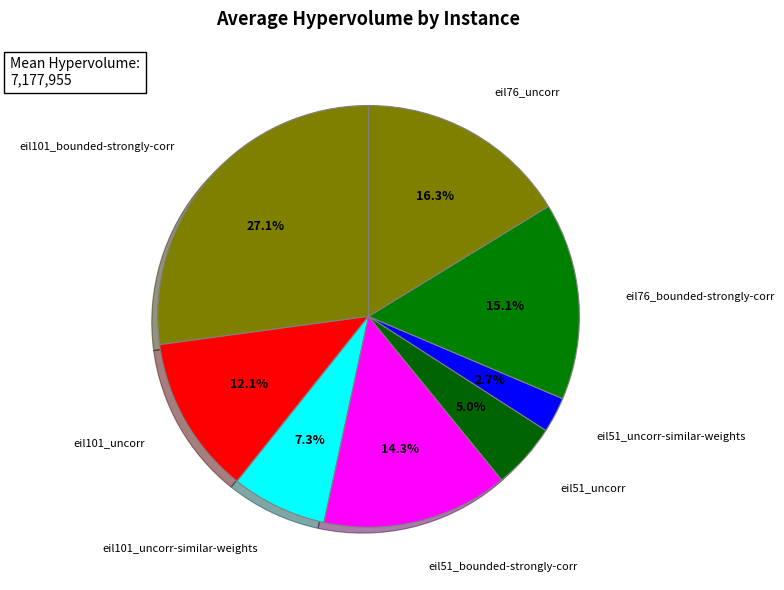

How much of the chart is everything except eil101_uncorr?

87.9%